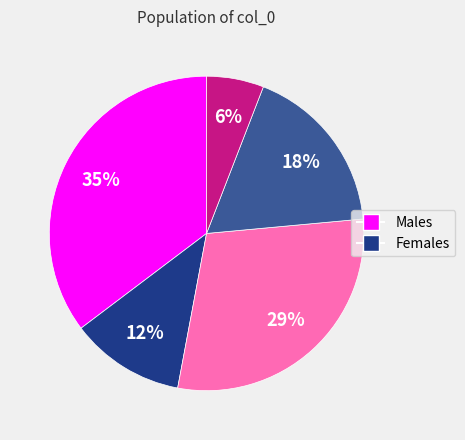

How many segments does this pie chart have?

5